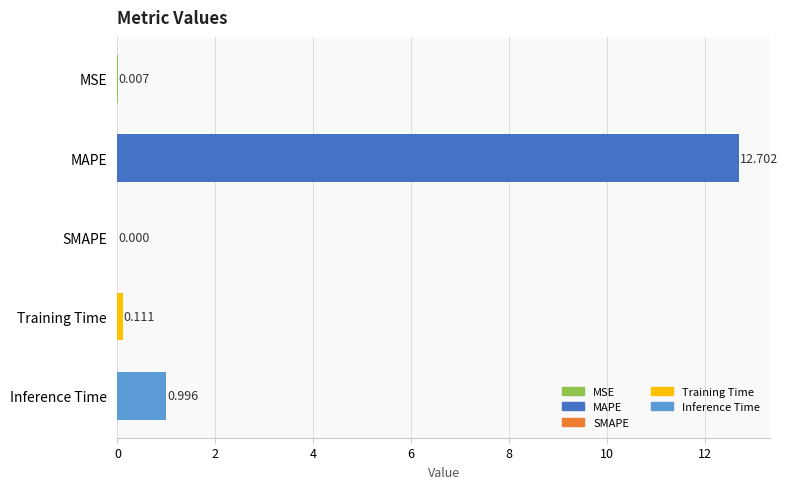

At which label is the value closest to 6?

Inference Time